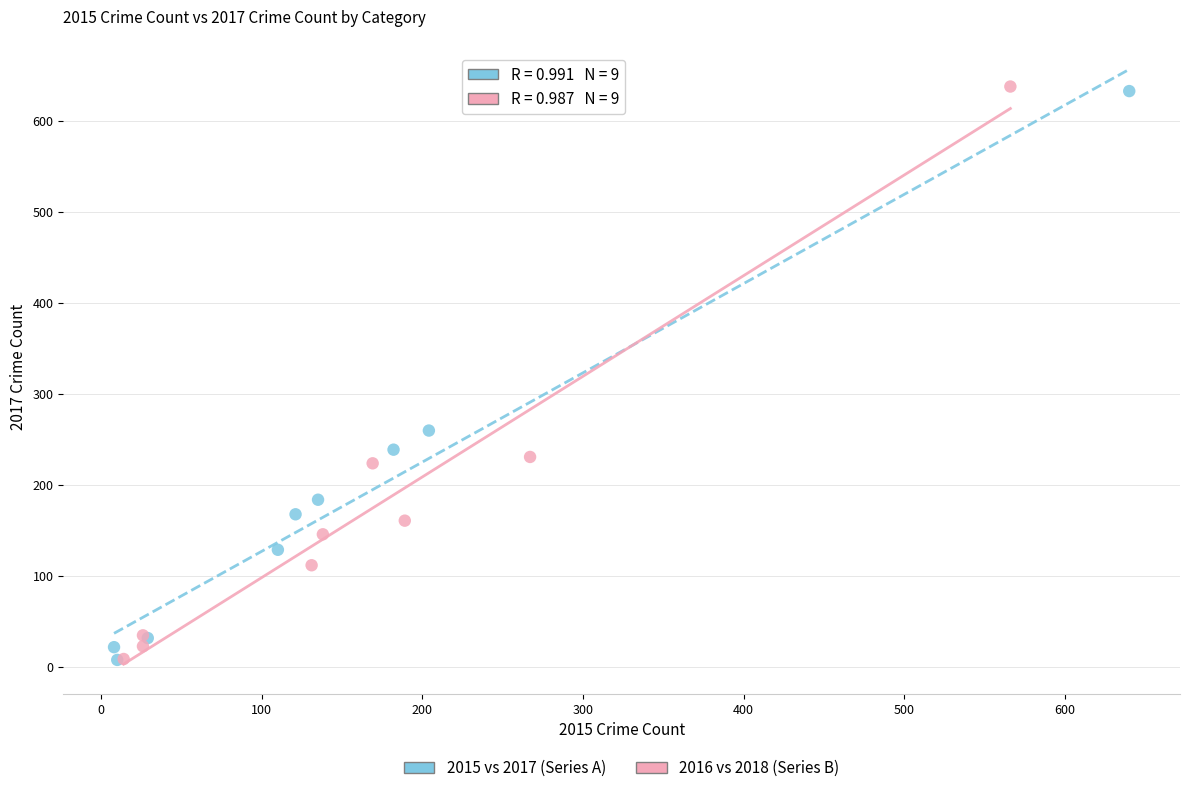

What are all the series names shown in the legend?

2015 vs 2017 (Series A), 2016 vs 2018 (Series B)